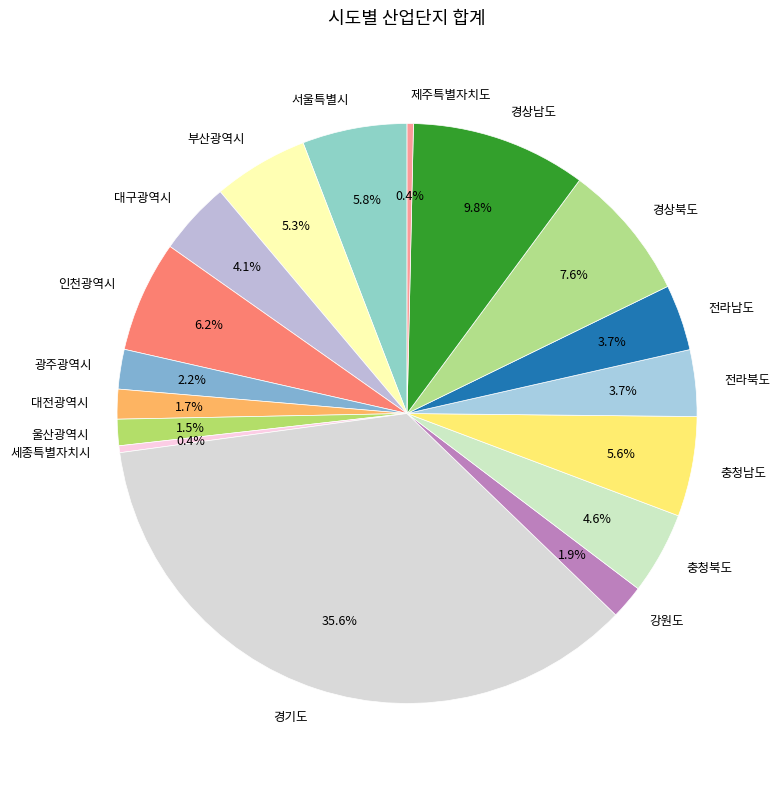

Which slice is the largest?

경기도